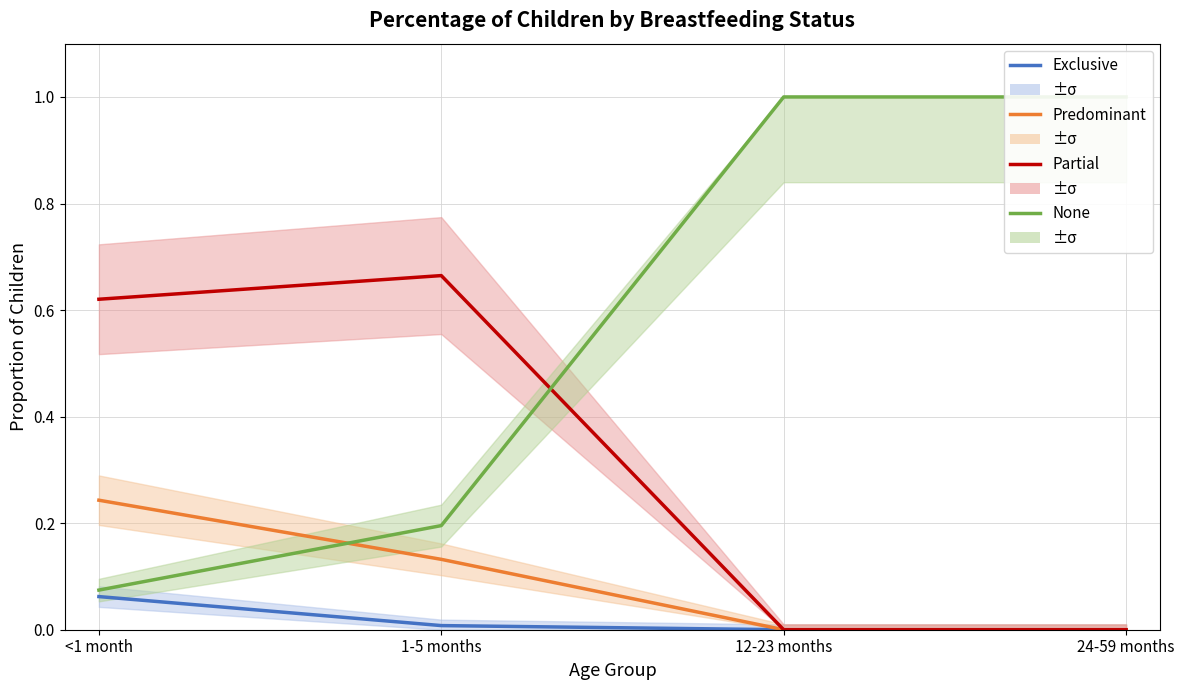

What is the average value of the Predominant series?

0.1